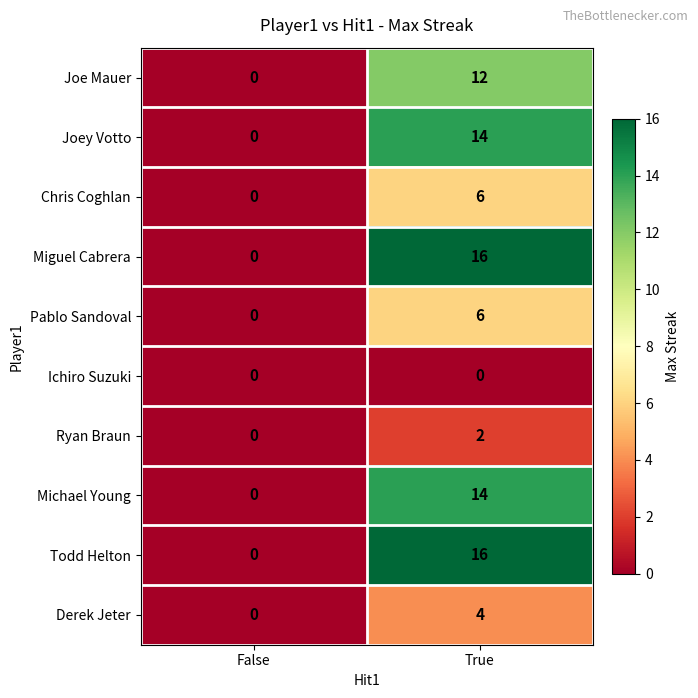

How many distinct data groups are displayed?

10